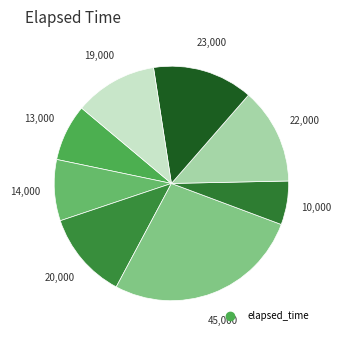

How many segments does this pie chart have?

8